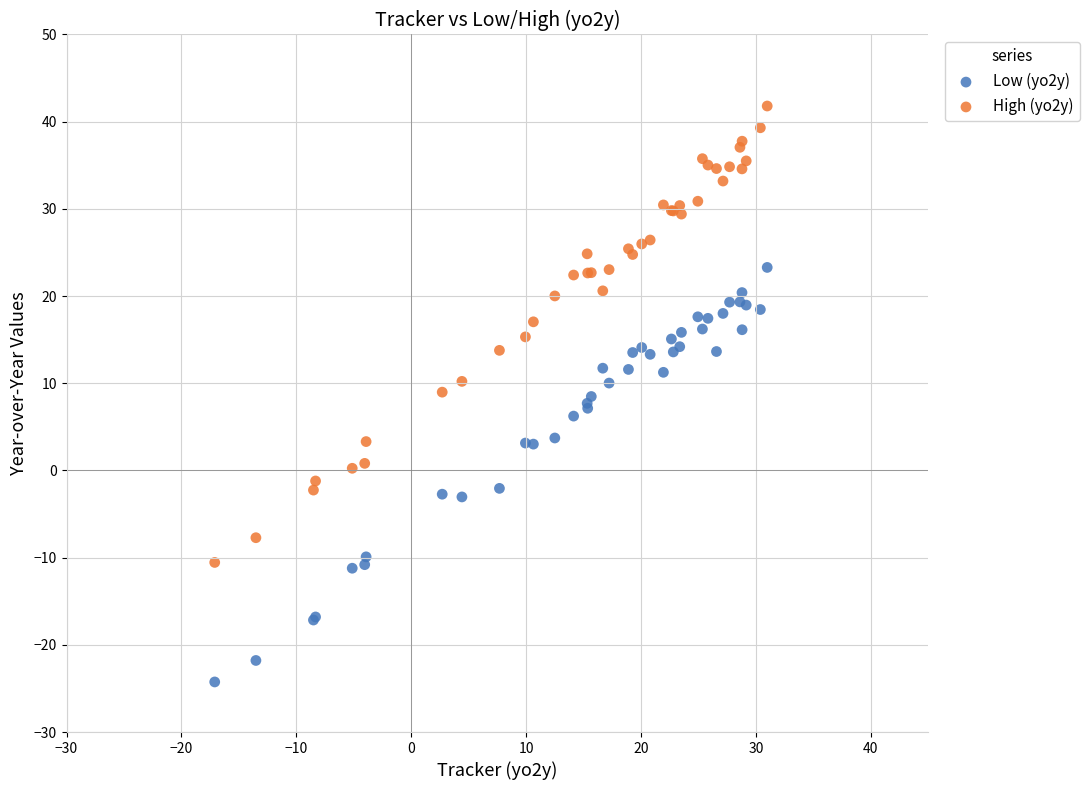

Which series contains the highest Y value?

High (yo2y)